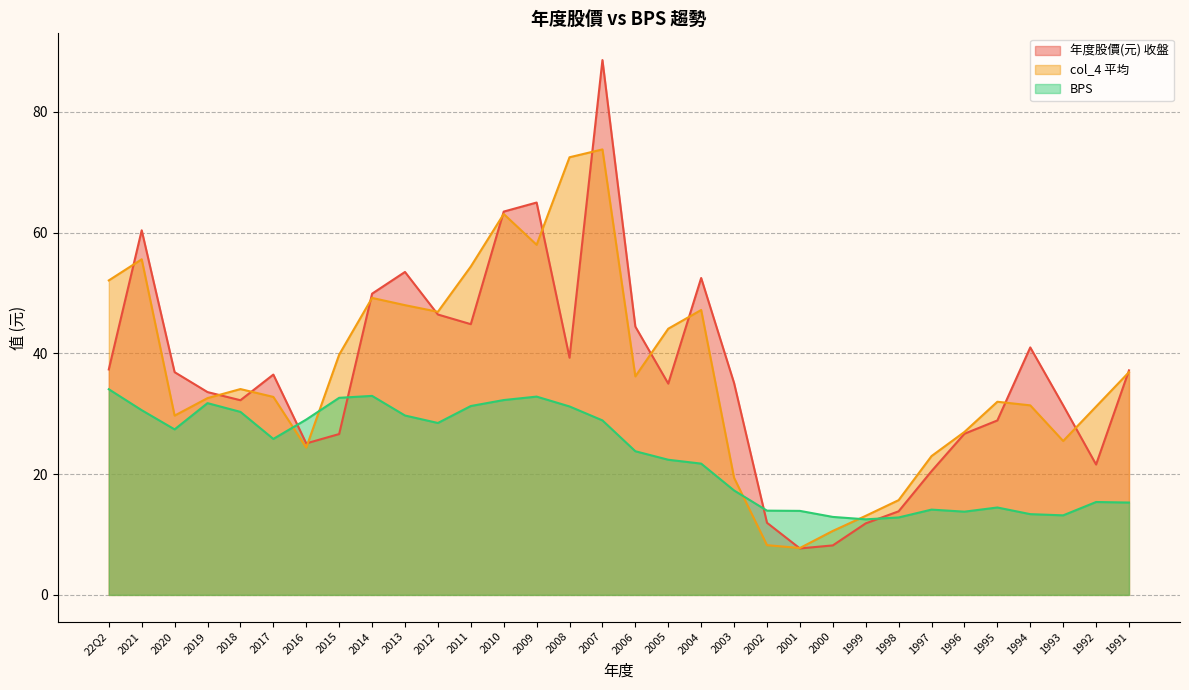

Does the chart have visible grid lines?

Yes